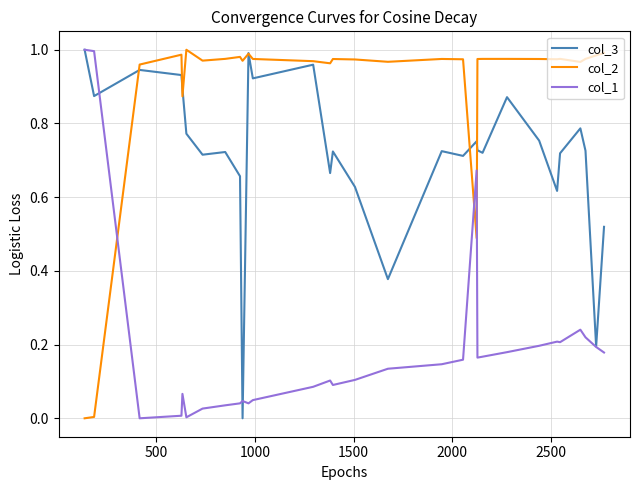

Which series has the largest total across all categories?

col_2